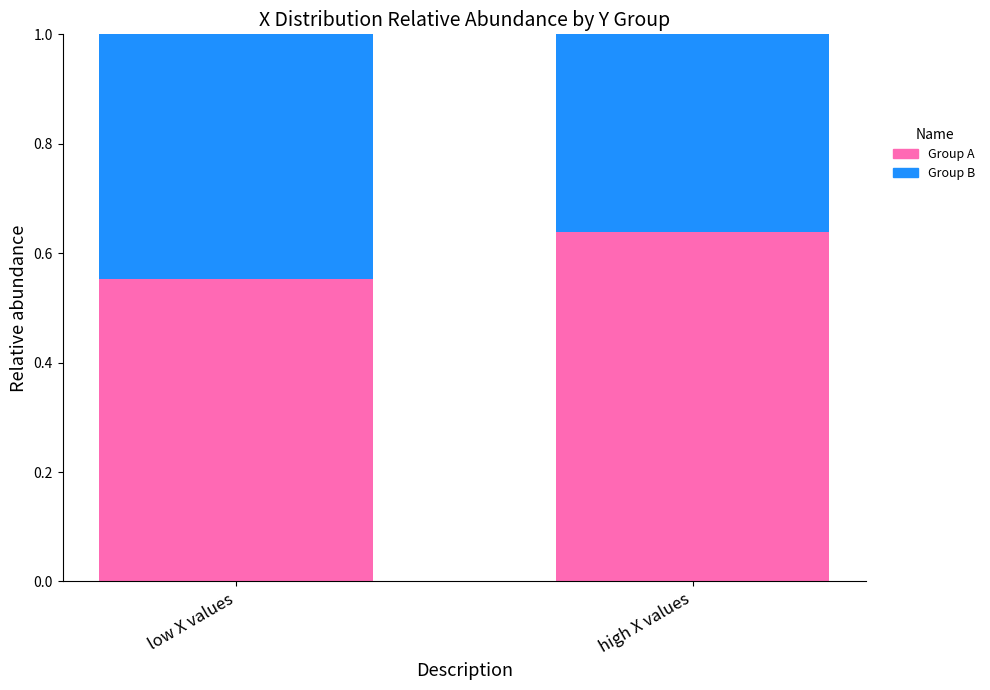

At which label is Group A closest to 0?

low X values